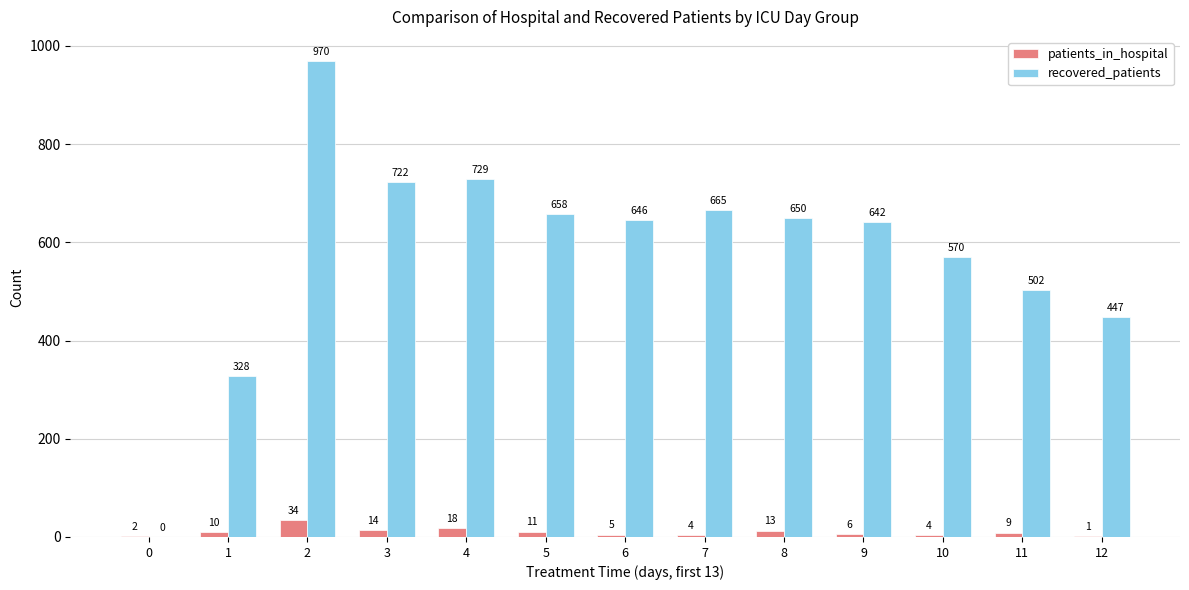

Are the bars horizontal?

No